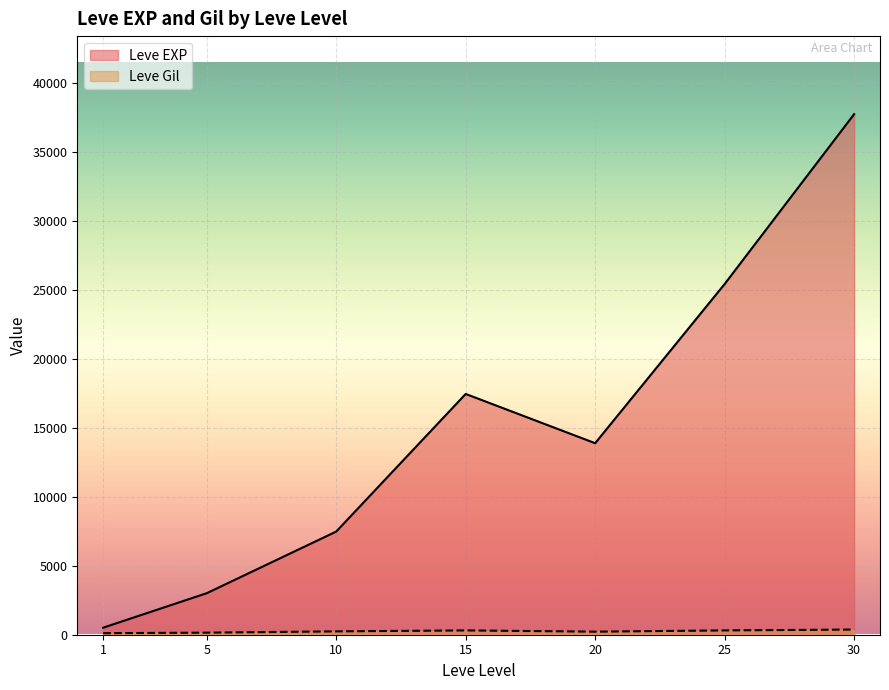

Between 5 and 15, which series saw the biggest shift?

Leve EXP